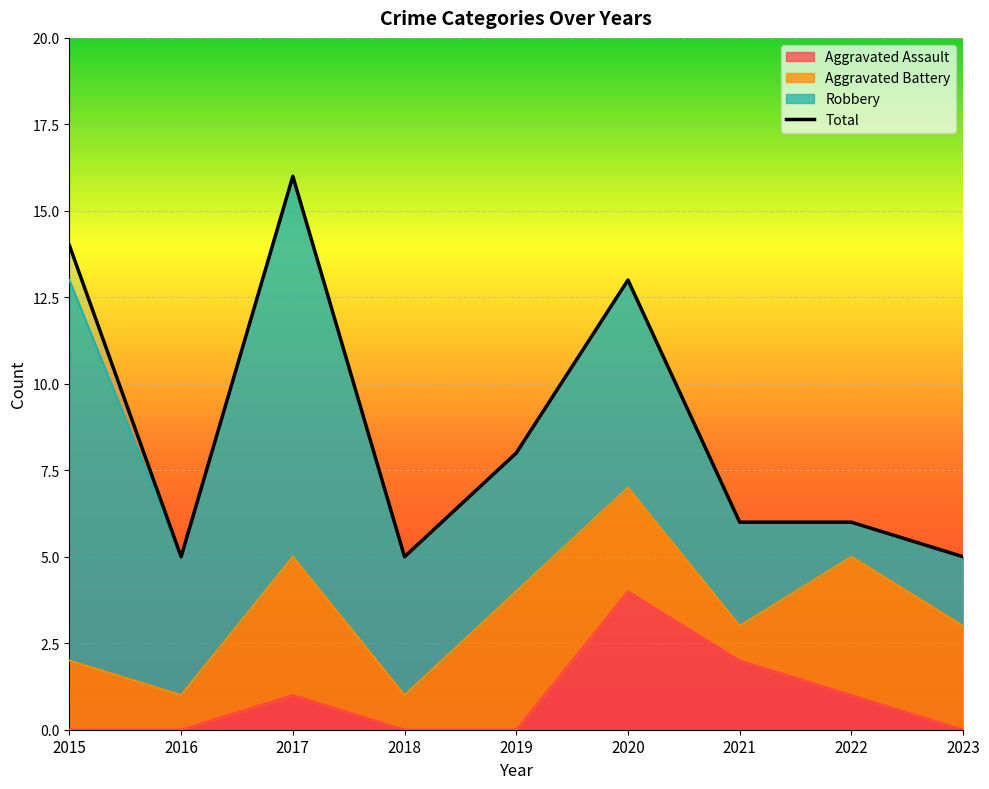

At which category does Total reach its first local peak?

2017